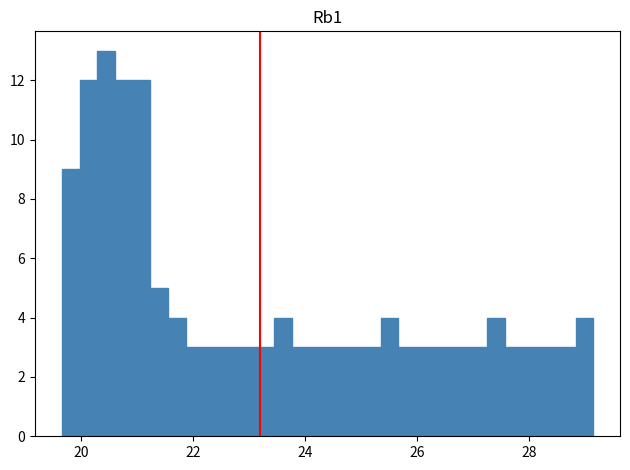

Read against the x-axis, roughly where is the centre of the tallest bar?

20.4